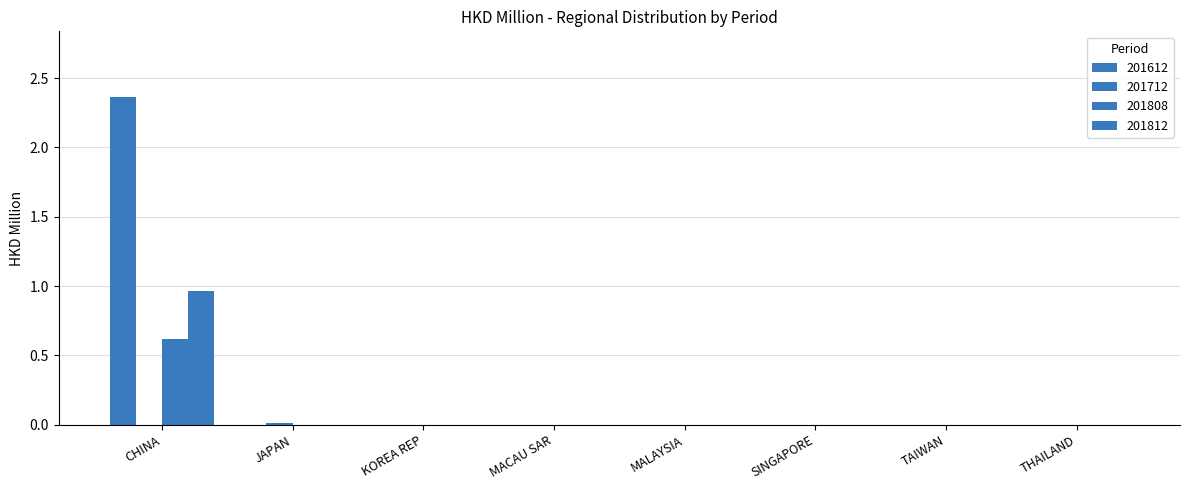

Which category has the lowest value in the 201612 series?

JAPAN